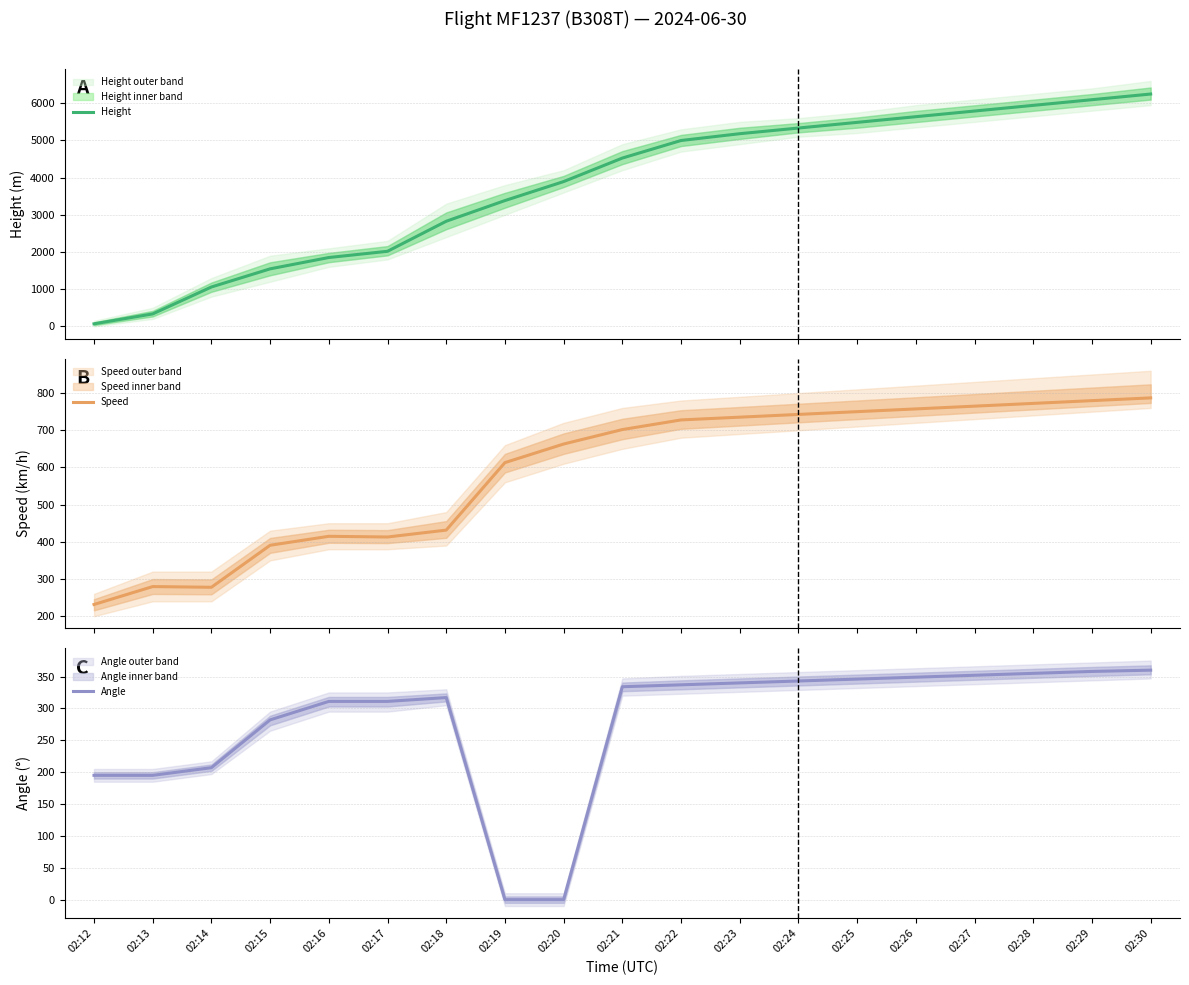

Rank the categories by Speed value from highest to lowest.

02:30, 02:29, 02:28, 02:27, 02:26, 02:25, 02:24, 02:23, 02:22, 02:21, 02:20, 02:19, 02:18, 02:16, 02:17, 02:15, 02:13, 02:14, 02:12